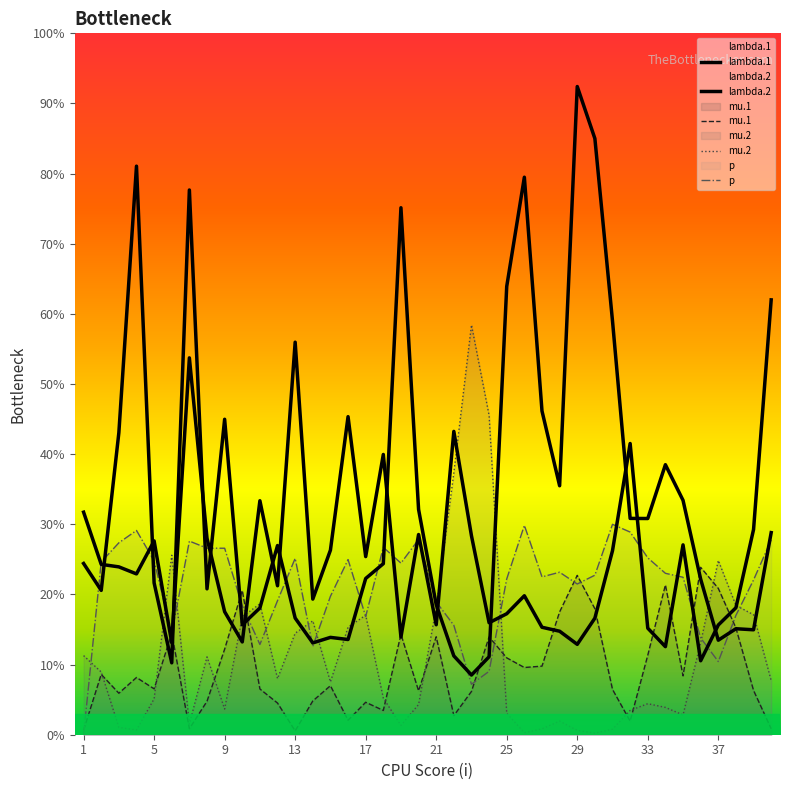

Where is the first local maximum for mu.1?

2